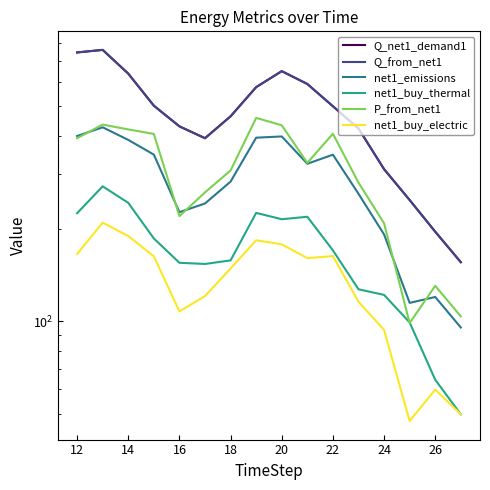

Does the chart display data point markers on the line(s)?

No